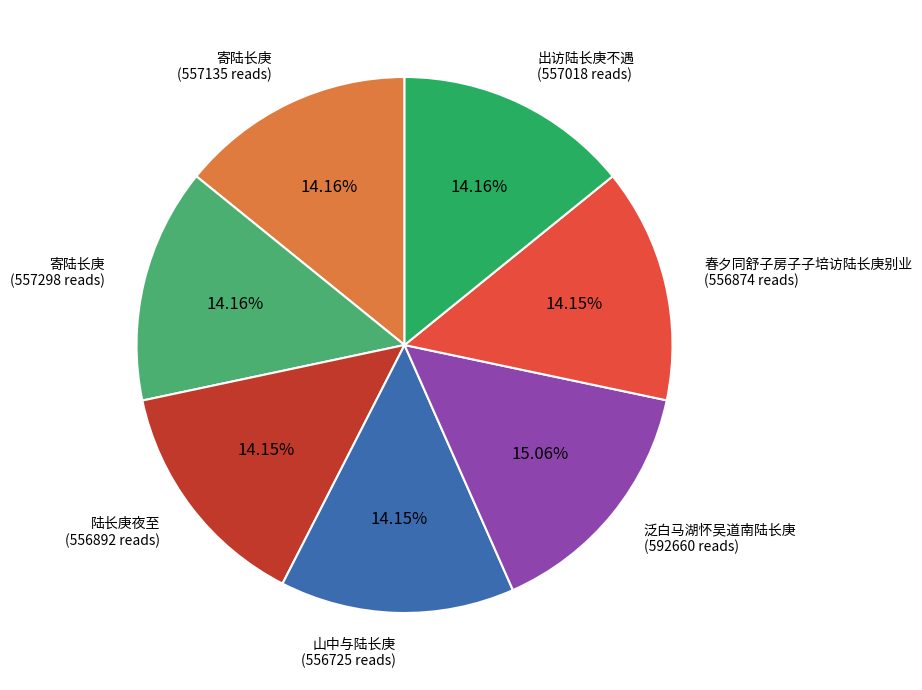

Is there a majority slice in this chart?

No